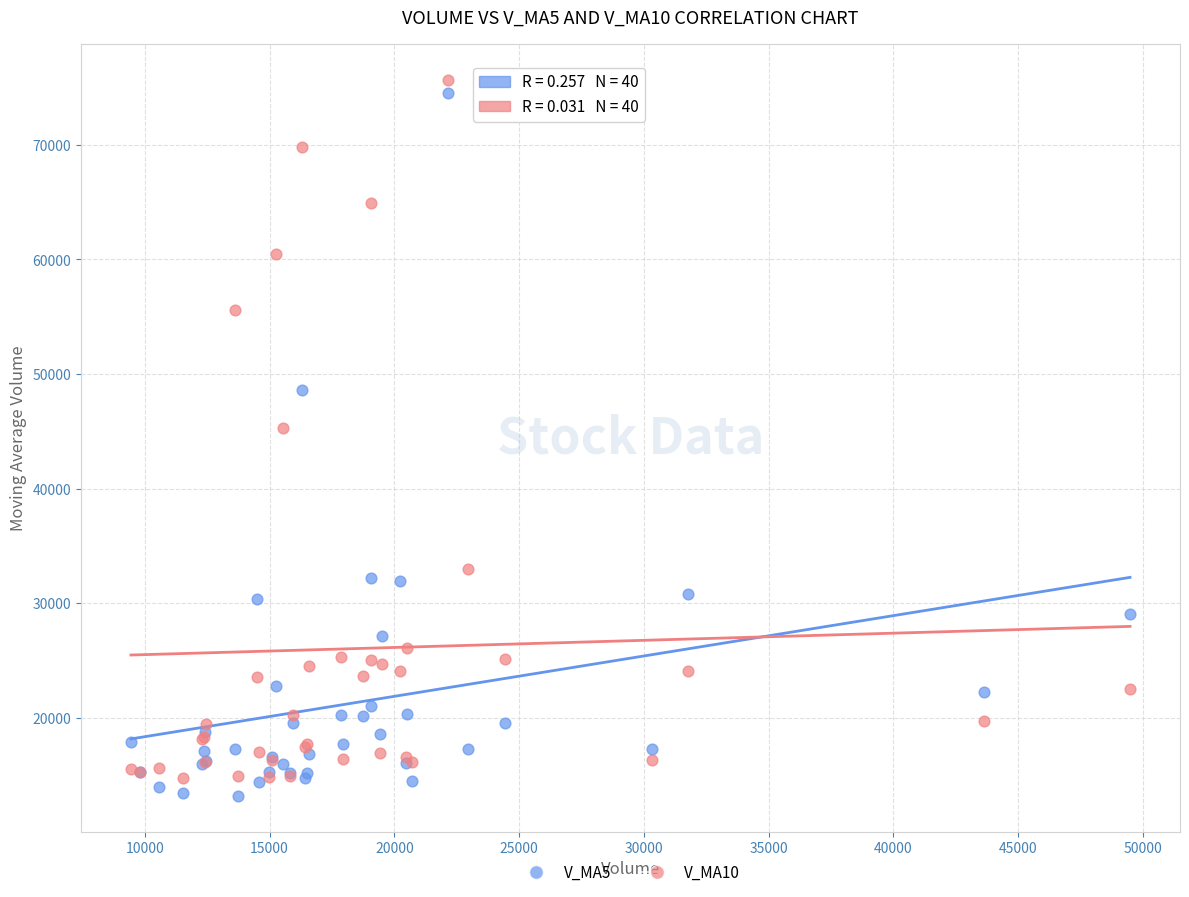

What is the X range (max minus min) for the scatter plot?

40038.0